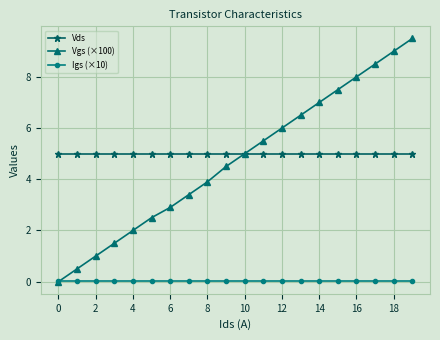

True or false: Vgs (×100) has more than 2 points higher than both neighbors.

False